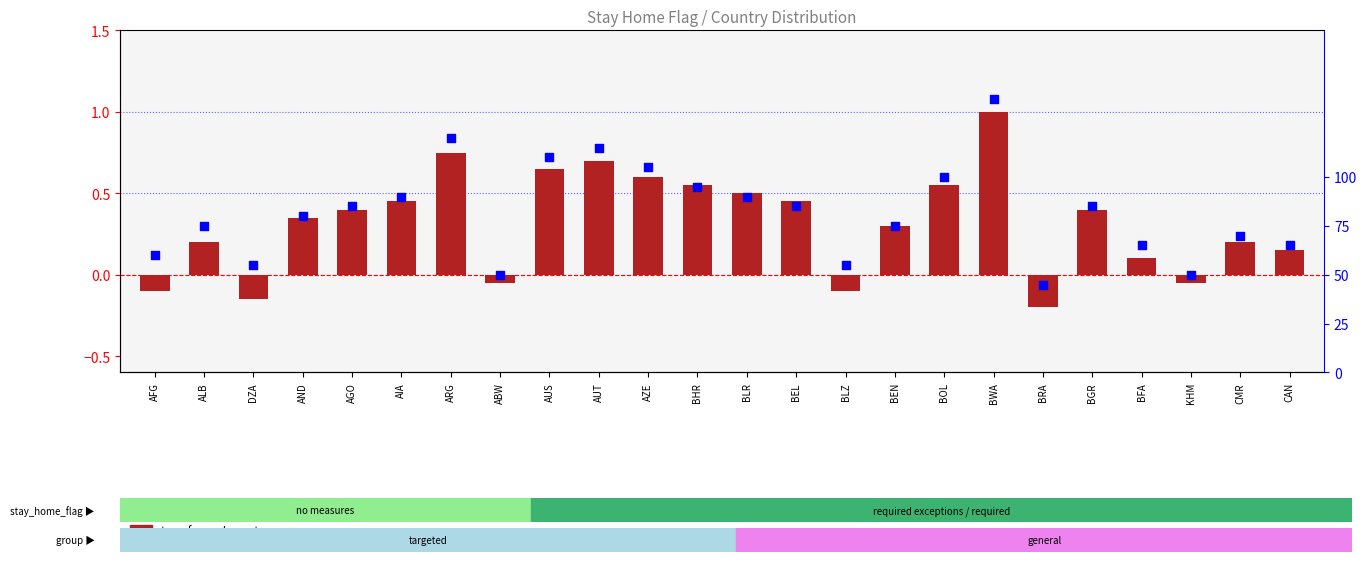

Which series contains the highest Y value?

percentile rank within the sample